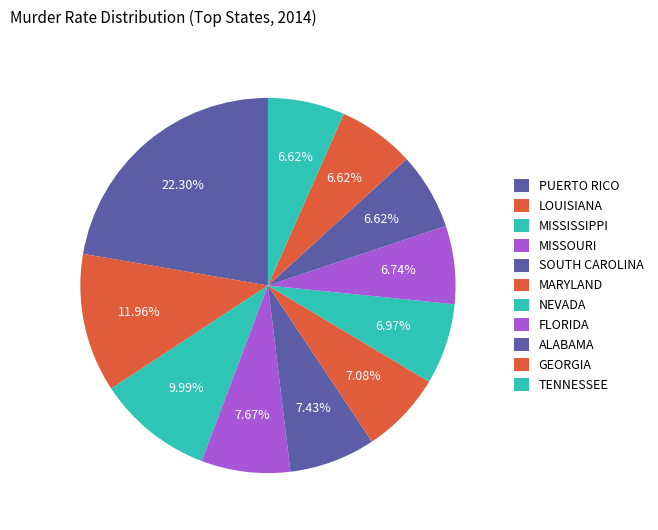

Which slice is the smallest?

ALABAMA